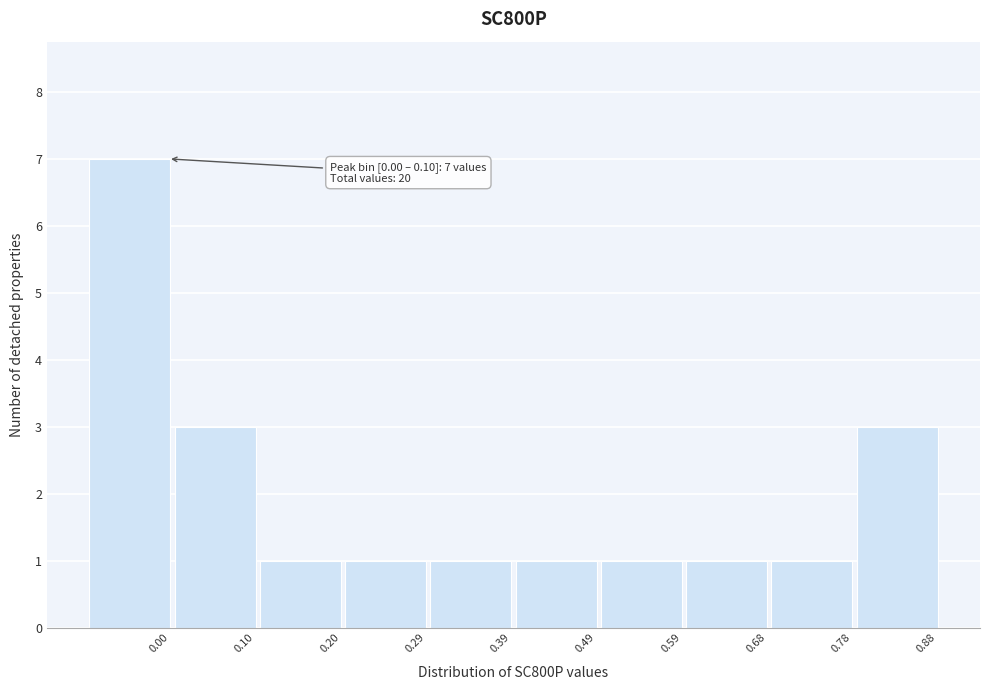

Reading right to left, transcribe all the data shown in this chart.

3	1	1	1	1	1	1	1	3	7